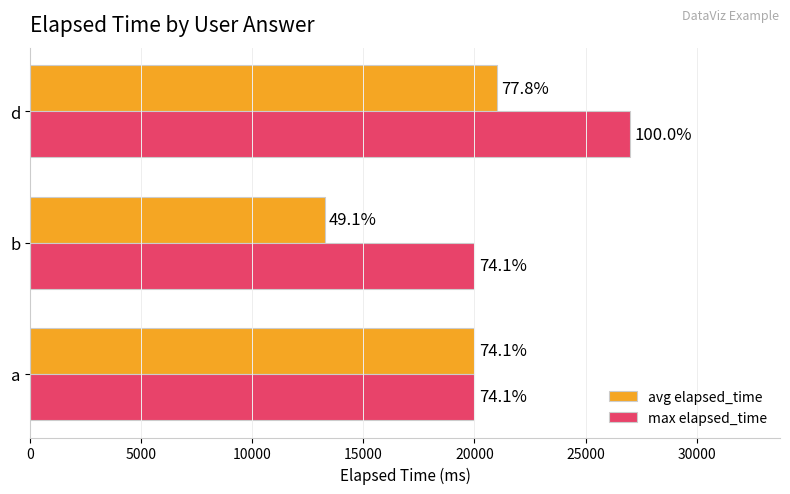

What is the greatest value displayed?

27000